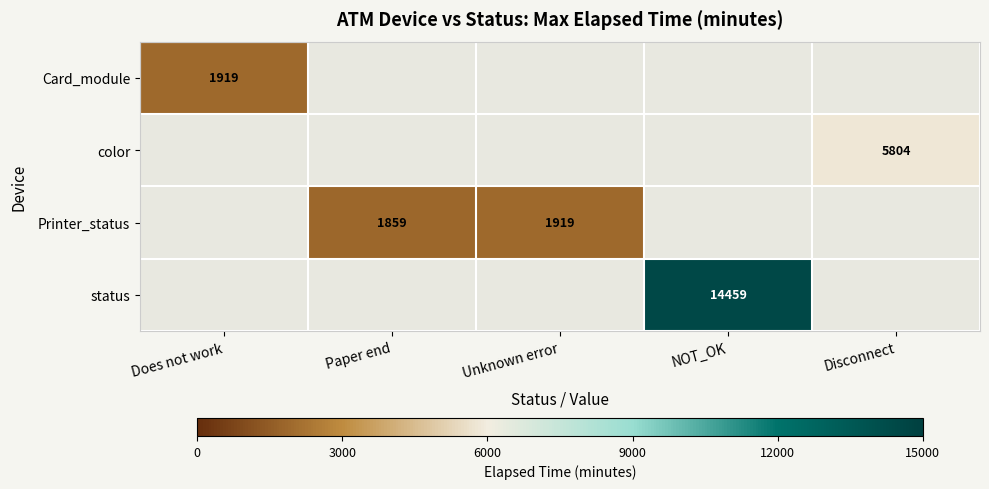

Which has a higher value, Unknown error or NOT_OK?

NOT_OK